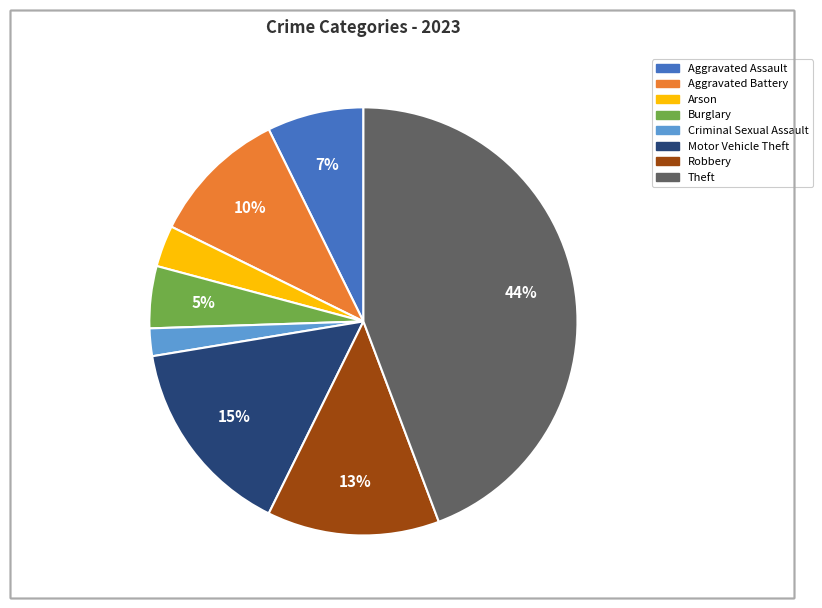

Does any single category account for the majority?

No